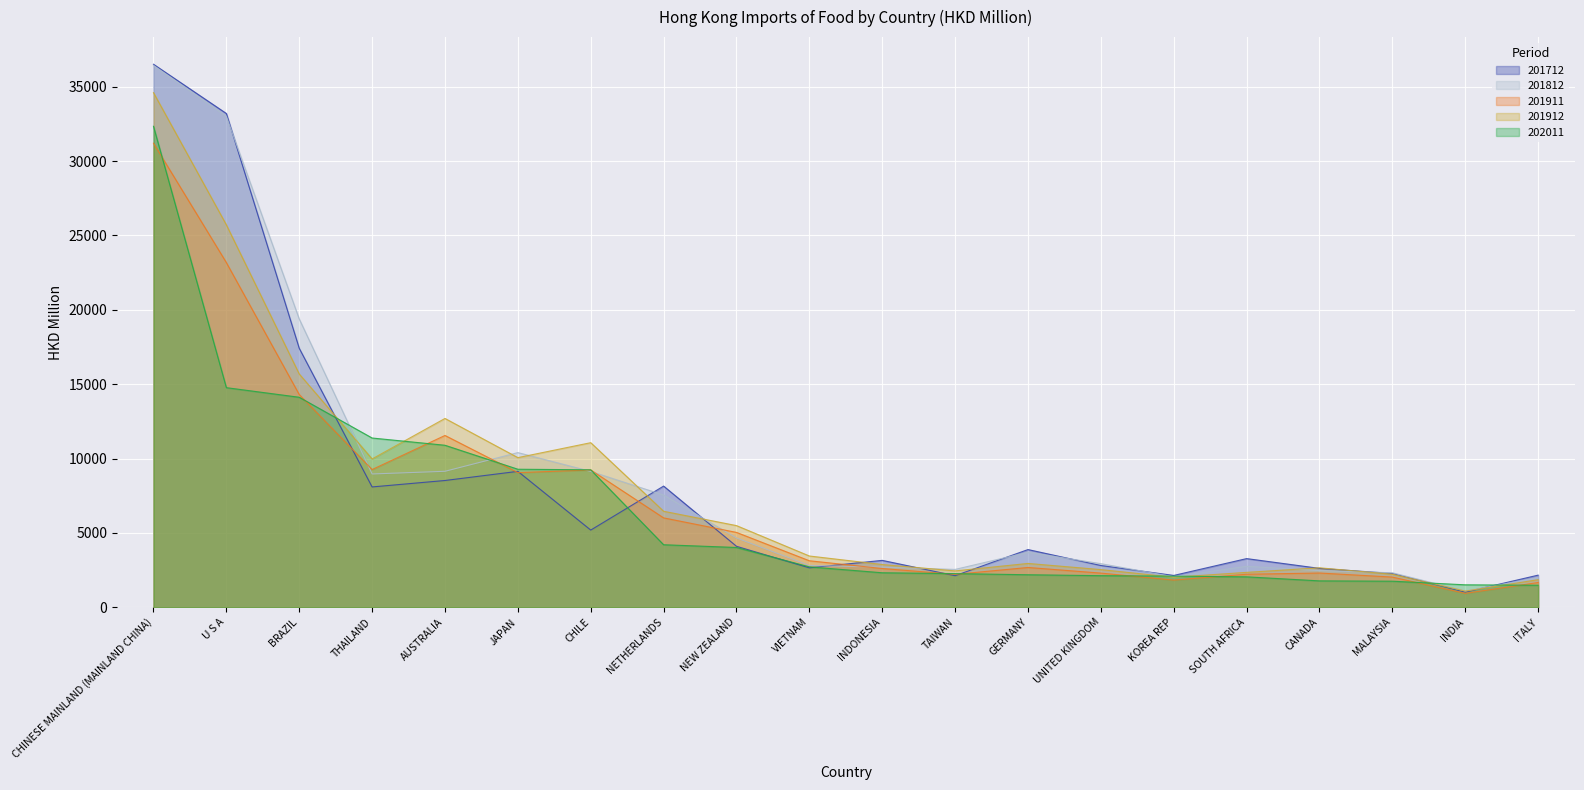

What value does the 202011 series have at AUSTRALIA?

10892.2